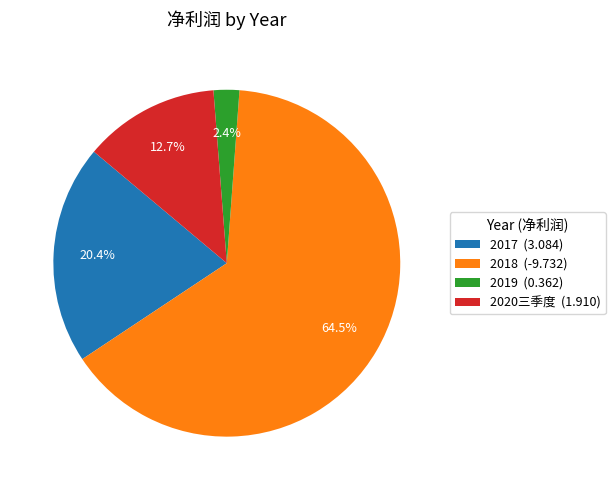

How much of the chart is everything except 2017?

79.6%